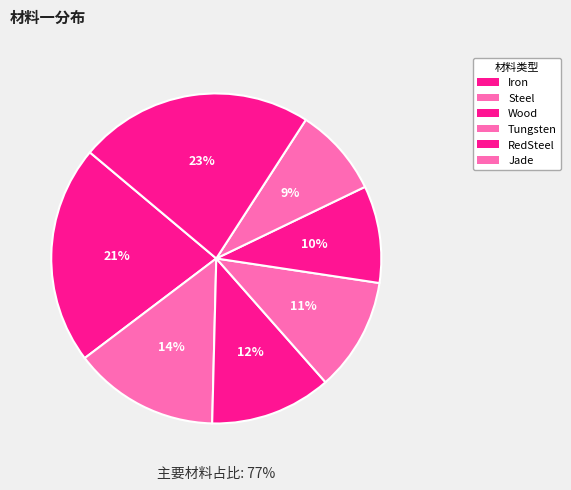

Is it true that Wood is 12% of the pie?

True